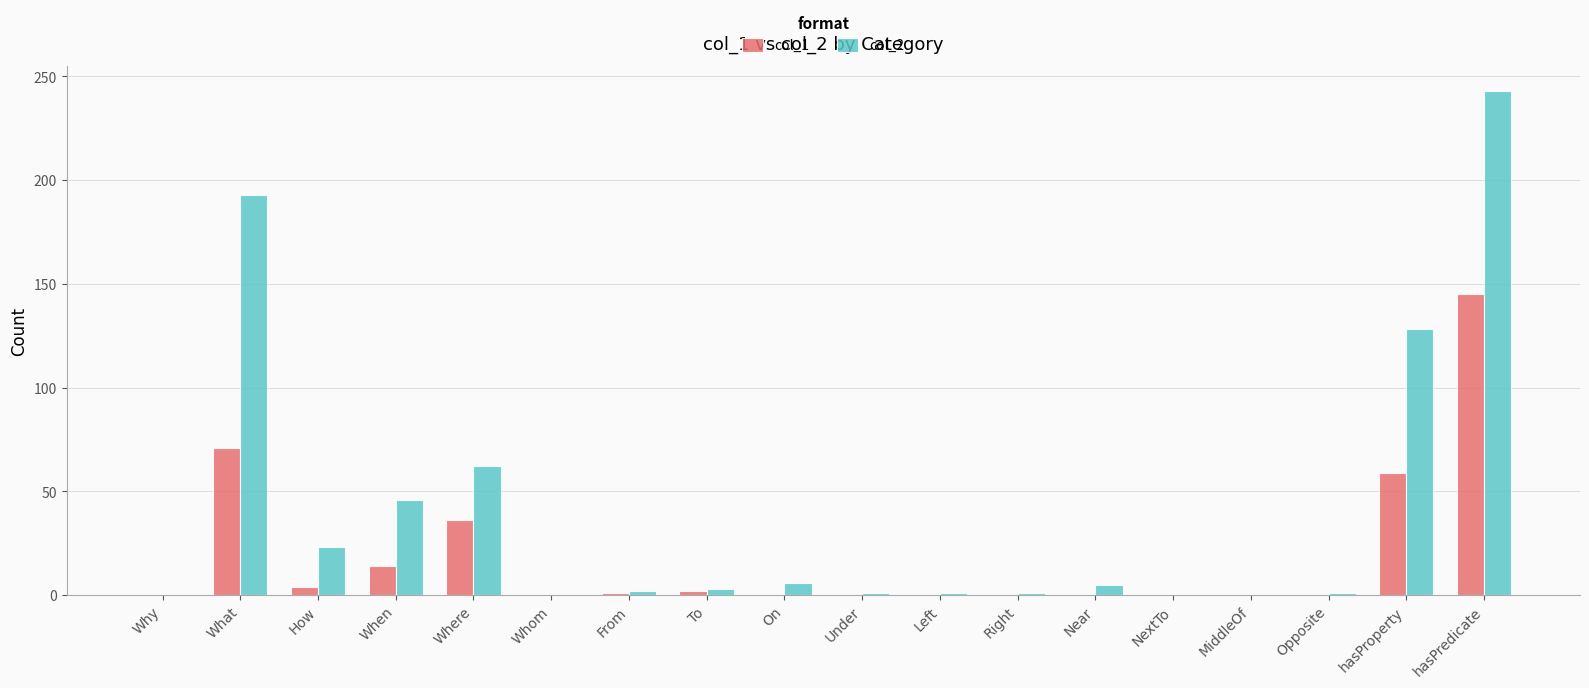

The col_1 series shows 20 at What. True or false?

False